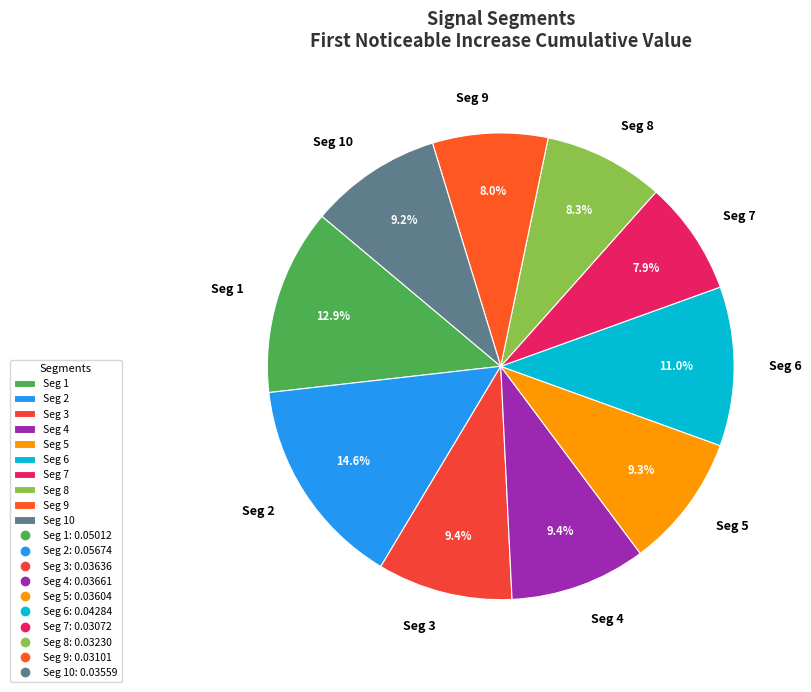

Is the sum of Seg 3 and Seg 4 greater than half?

No